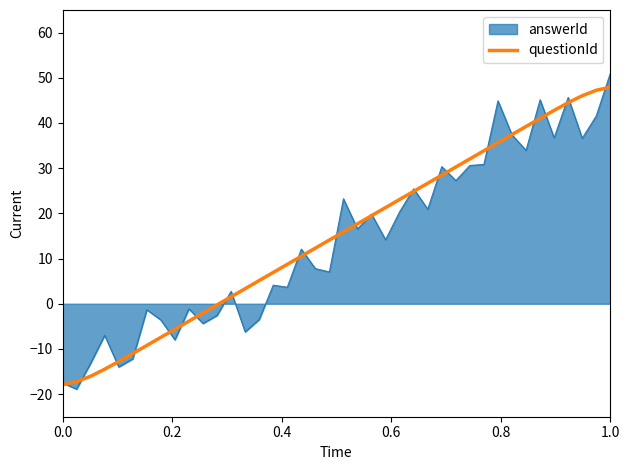

Which series has the widest spread of values?

answerId